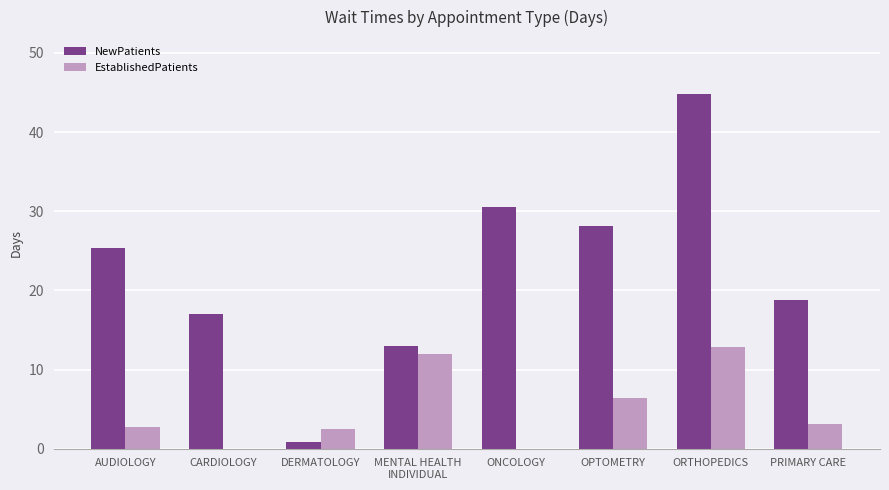

Is it true that NewPatients equals 44.8 at ORTHOPEDICS?

True